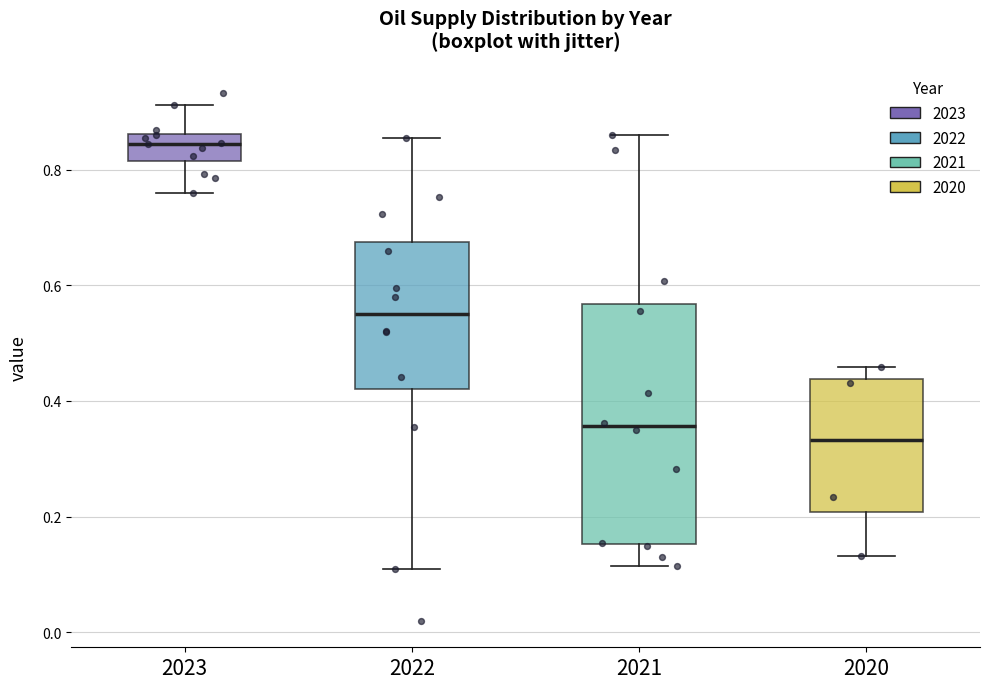

Reading left to right, transcribe this box plot: for each box, give where its median line is, the range the box spans, and where its two whiskers end, as read against the y-axis. The values are not printed on the chart, so give them approximately, as read against the axis.

2023: median 0.84, box 0.82 to 0.86, whiskers 0.76 to 0.92
2022: median 0.56, box 0.42 to 0.68, whiskers 0.10 to 0.86
2021: median 0.36, box 0.16 to 0.56, whiskers 0.12 to 0.86
2020: median 0.34, box 0.20 to 0.44, whiskers 0.14 to 0.46